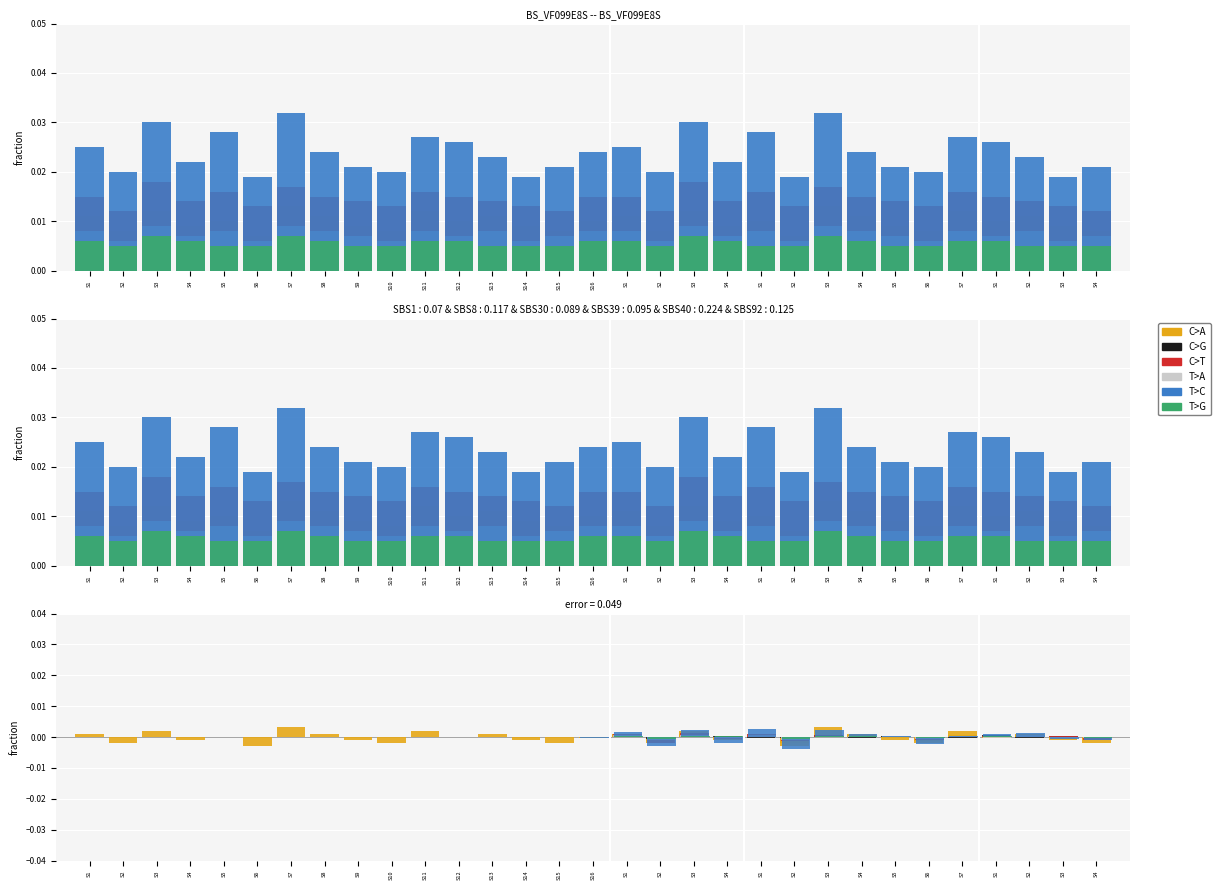

Between S2 and S10, which series saw the biggest shift?

C>T